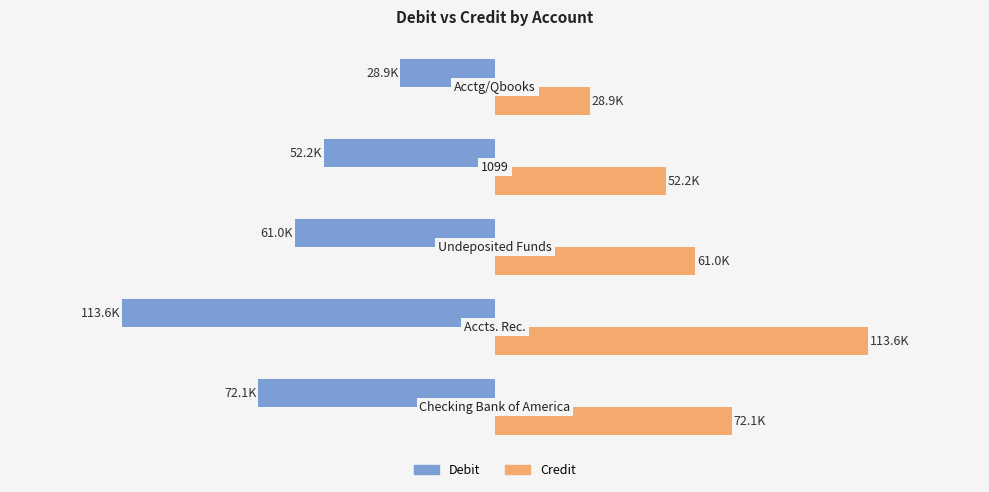

What are all the series names shown in the legend?

Debit, Credit